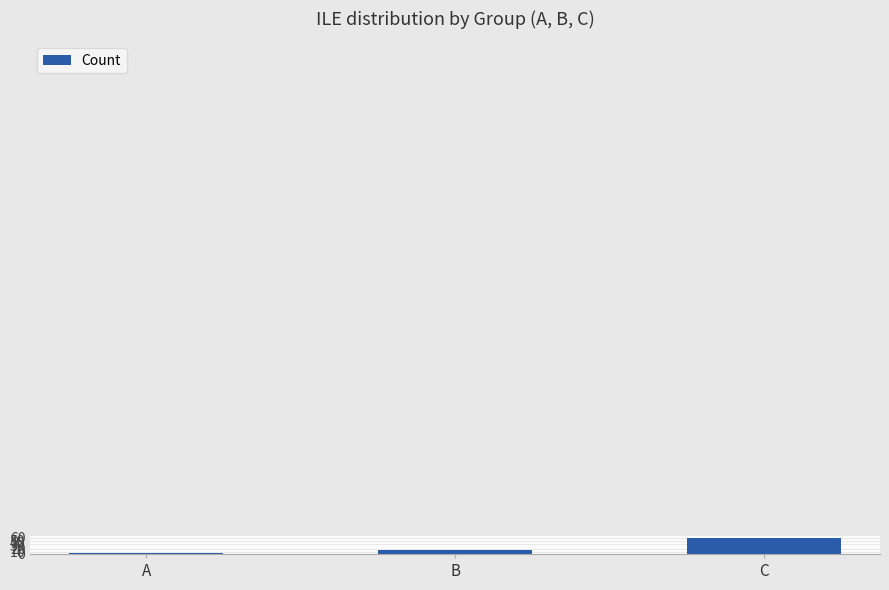

Is it true that the value at C is 58?

True